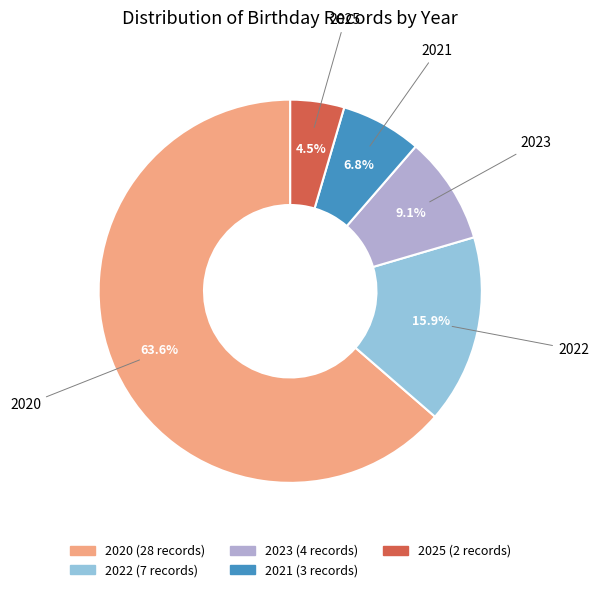

How many segments does this pie chart have?

5